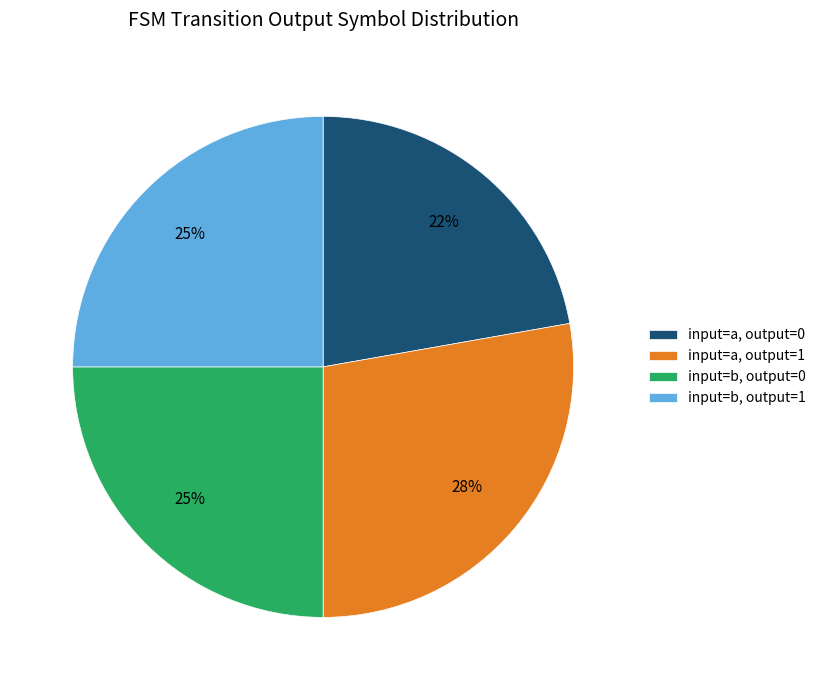

To the nearest percent, what portion does input=a, output=0 represent?

22%